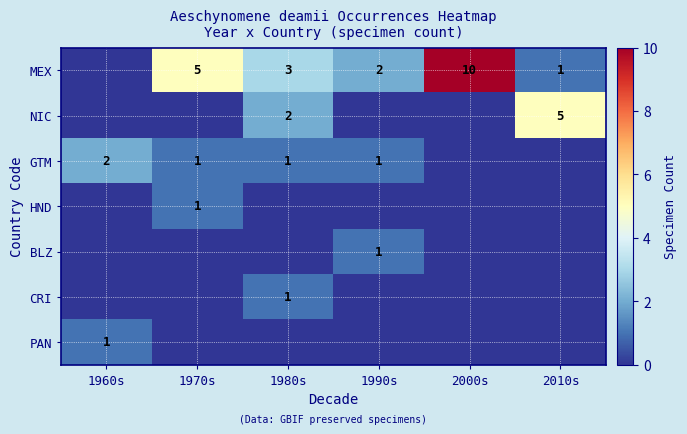

What is the difference between the NIC values at 1980s and 2010s?

3